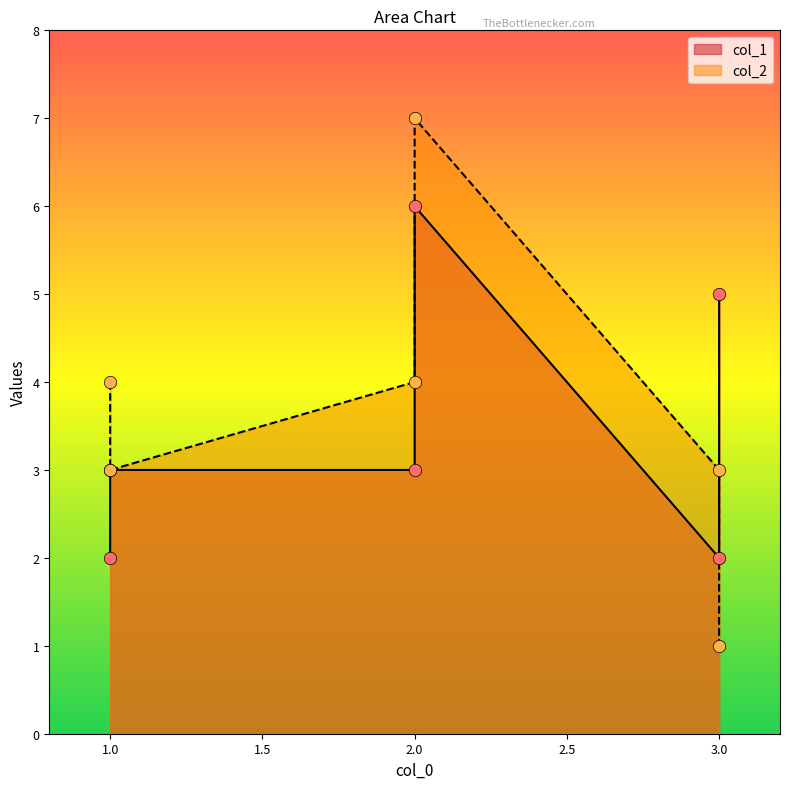

Which series contains the lowest Y value?

col_2